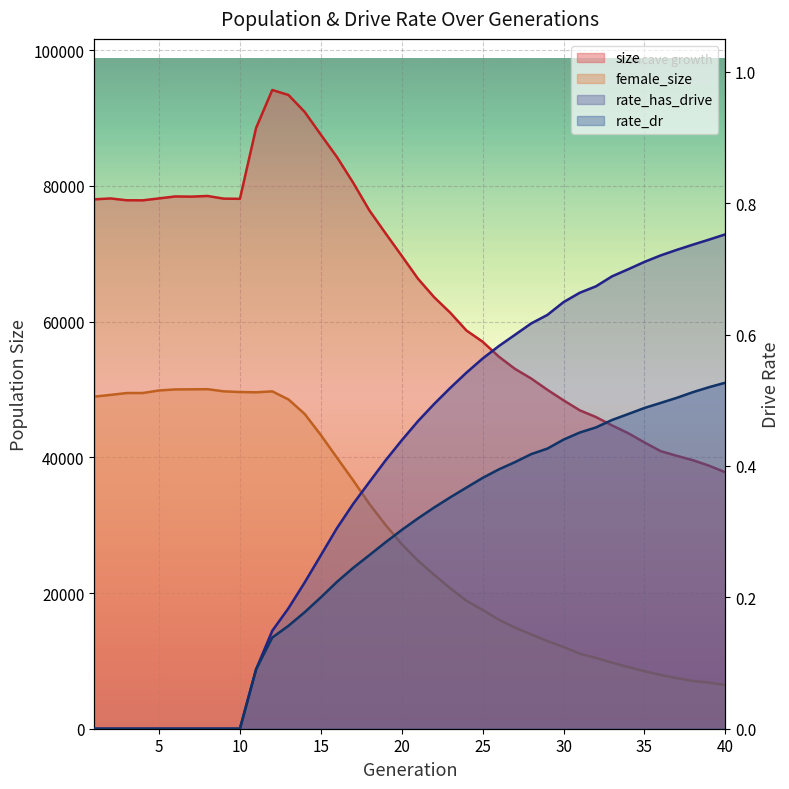

Reading left to right, transcribe all the data shown in this chart.

size: 78020.0	78154.0	77885.0	77875.0	78159.0	78448.0	78419.0	78518.0	78125.0	78098.0	88549.0	94138.0	93400.0	90908.0	87555.0	84240.0	80465.0	76396.0	73014.0	69695.0	66337.0	63606.0	61308.0	58689.0	57037.0	54838.0	53033.0	51617.0	49956.0	48399.0	46931.0	45939.0	44701.0	43552.0	42192.0	40912.0	40222.0	39571.0	38762.0	37788.0
female_size: 48945.0	49198.0	49473.0	49479.0	49851.0	50007.0	50023.0	50041.0	49725.0	49623.0	49582.0	49720.0	48529.0	46397.0	43284.0	39934.0	36605.0	33135.0	30036.0	27208.0	24784.0	22690.0	20697.0	18858.0	17506.0	16067.0	14897.0	13907.0	12923.0	12049.0	11052.0	10439.0	9733.0	9093.0	8479.0	7922.0	7455.0	7040.0	6790.0	6442.0
rate_dr: 0.0	0.0	0.0	0.0	0.0	0.0	0.0	0.0	0.0	0.0	0.1	0.1	0.2	0.2	0.2	0.2	0.2	0.3	0.3	0.3	0.3	0.3	0.4	0.4	0.4	0.4	0.4	0.4	0.4	0.4	0.5	0.5	0.5	0.5	0.5	0.5	0.5	0.5	0.5	0.5
rate_has_drive: 0.0	0.0	0.0	0.0	0.0	0.0	0.0	0.0	0.0	0.0	0.1	0.1	0.2	0.2	0.3	0.3	0.3	0.4	0.4	0.4	0.5	0.5	0.5	0.5	0.6	0.6	0.6	0.6	0.6	0.6	0.7	0.7	0.7	0.7	0.7	0.7	0.7	0.7	0.7	0.8